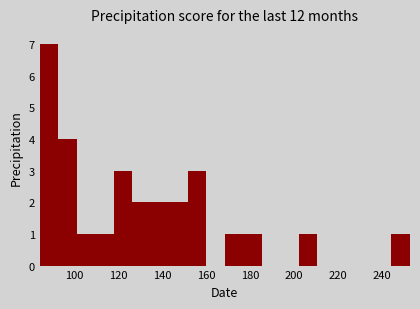

Reading left to right, list every bar in this chart as the range it spans on the x-axis followed by its height. Neither the bar edges nor the heights are printed on the chart, so give them approximately, as read against the axes.

84 to 92: 7
92 to 100: 4
100 to 110: 1
110 to 118: 1
118 to 126: 3
126 to 134: 2
134 to 144: 2
144 to 152: 2
152 to 160: 3
160 to 168: 0
168 to 176: 1
176 to 186: 1
186 to 194: 0
194 to 202: 0
202 to 210: 1
210 to 220: 0
220 to 228: 0
228 to 236: 0
236 to 244: 0
244 to 254: 1